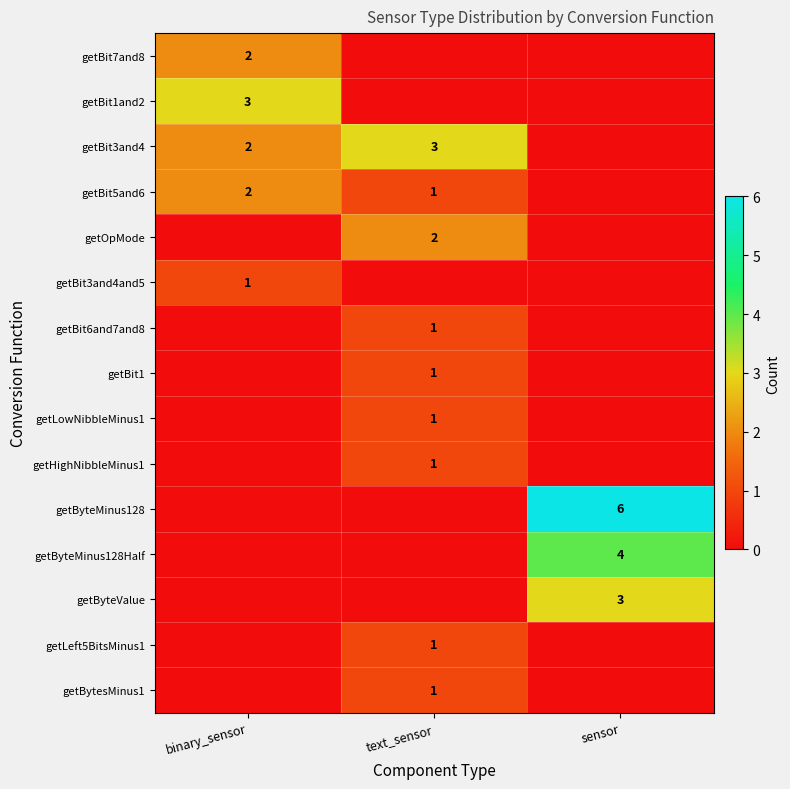

The value of getLeft5BitsMinus1 at text_sensor is 1. True or false?

True